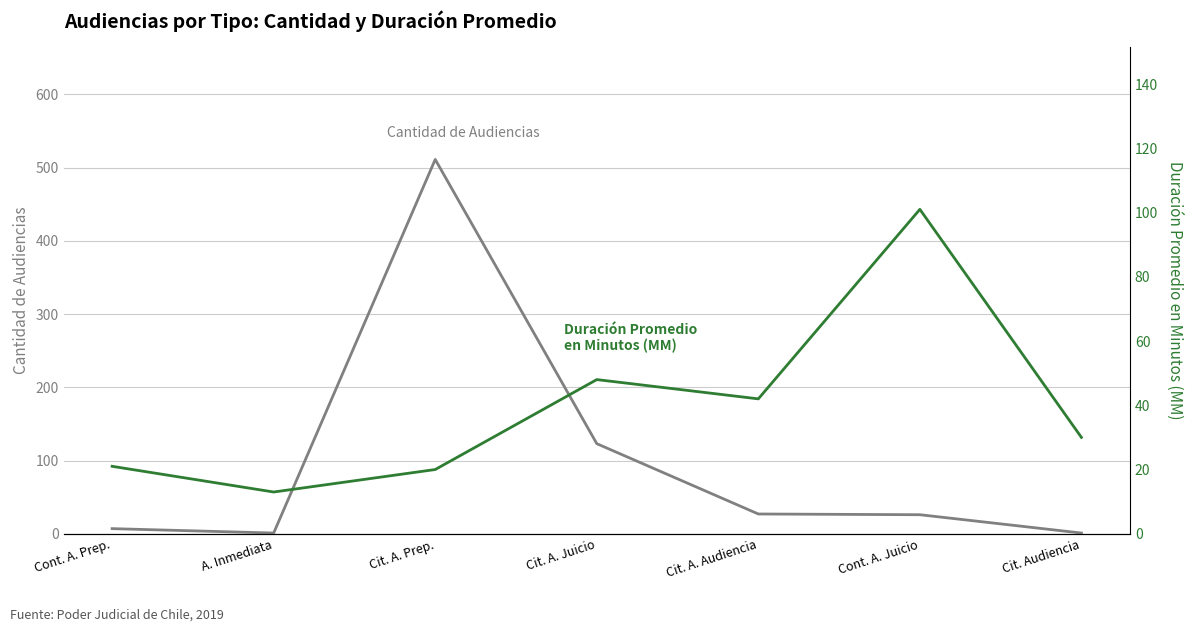

How many intersections are there between Cantidad de Audiencias and Duración Promedio en Minutos (MM)?

2